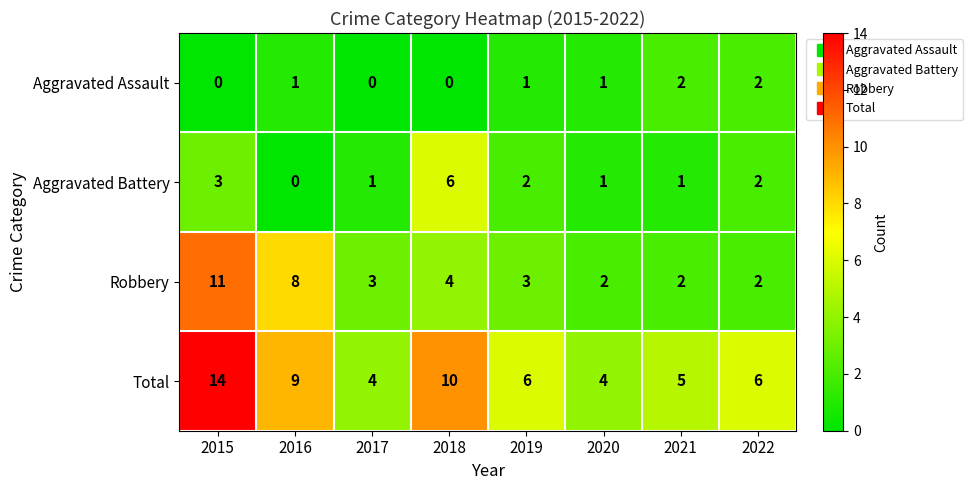

What is the difference between the maximum and minimum values in the Aggravated Battery series?

6